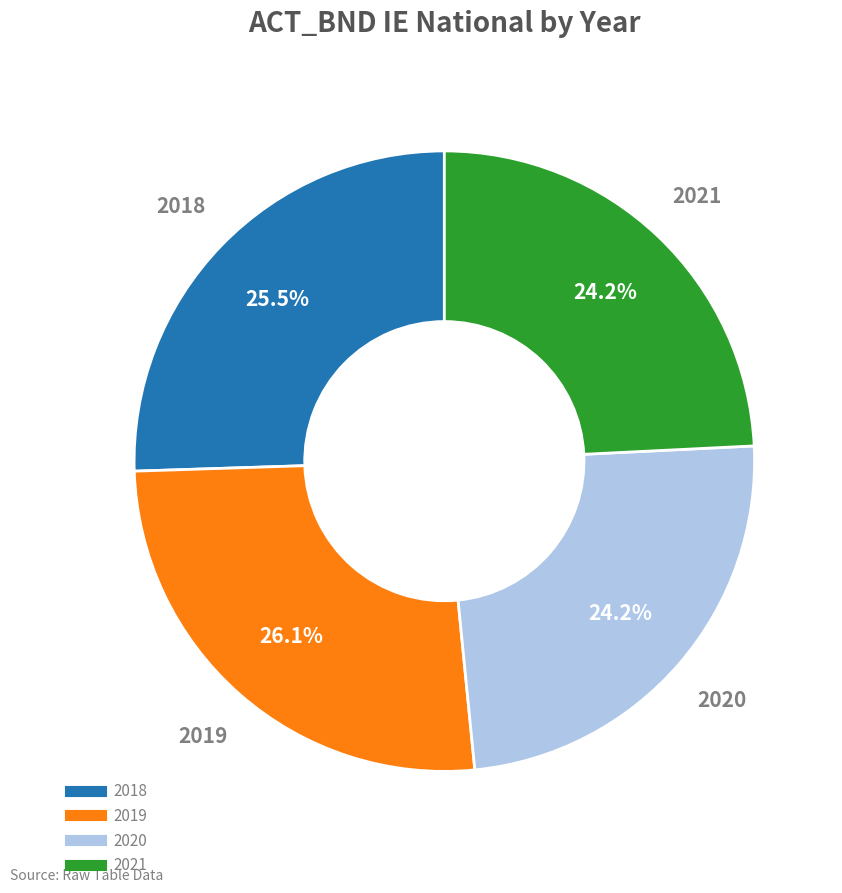

Approximately how many times larger is the value at 2019 compared to 2020?

1.1